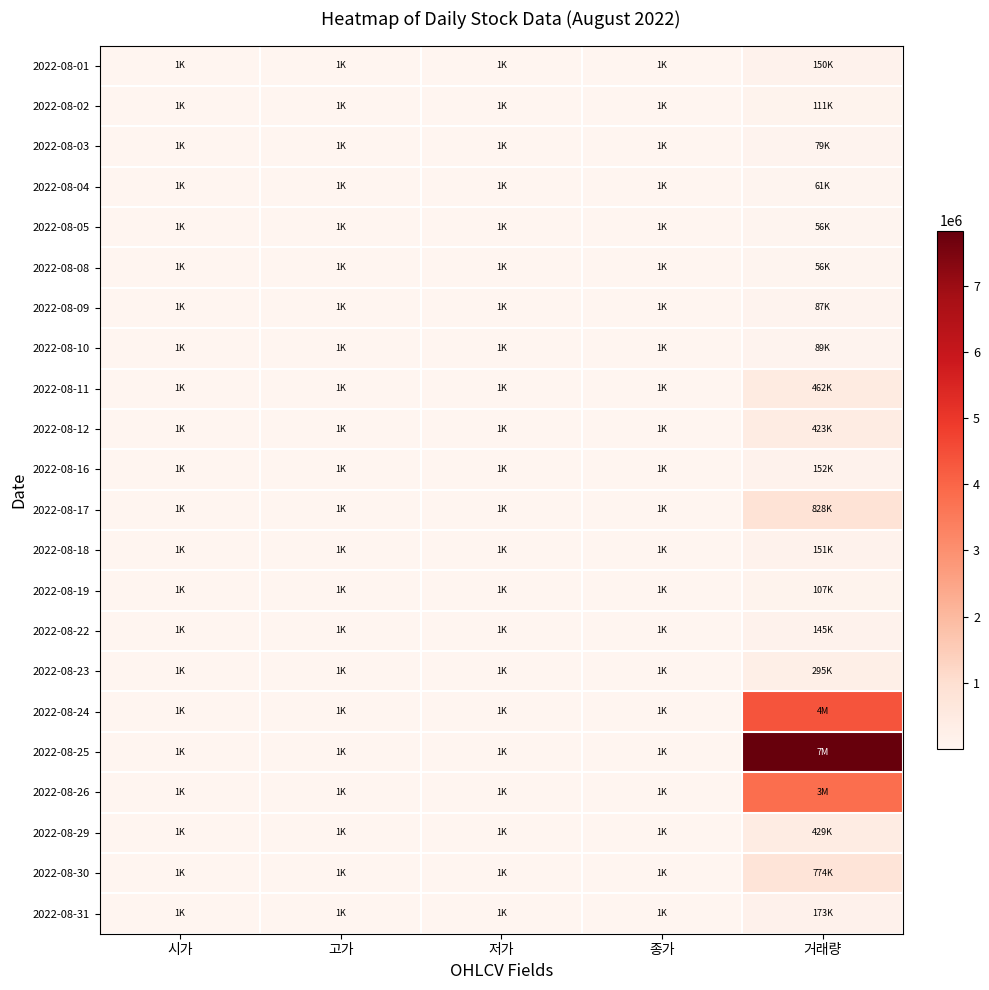

Rank the series by their maximum value, from lowest to highest.

2022-08-05, 2022-08-08, 2022-08-04, 2022-08-03, 2022-08-09, 2022-08-10, 2022-08-19, 2022-08-02, 2022-08-22, 2022-08-01, 2022-08-18, 2022-08-16, 2022-08-31, 2022-08-23, 2022-08-12, 2022-08-29, 2022-08-11, 2022-08-30, 2022-08-17, 2022-08-26, 2022-08-24, 2022-08-25